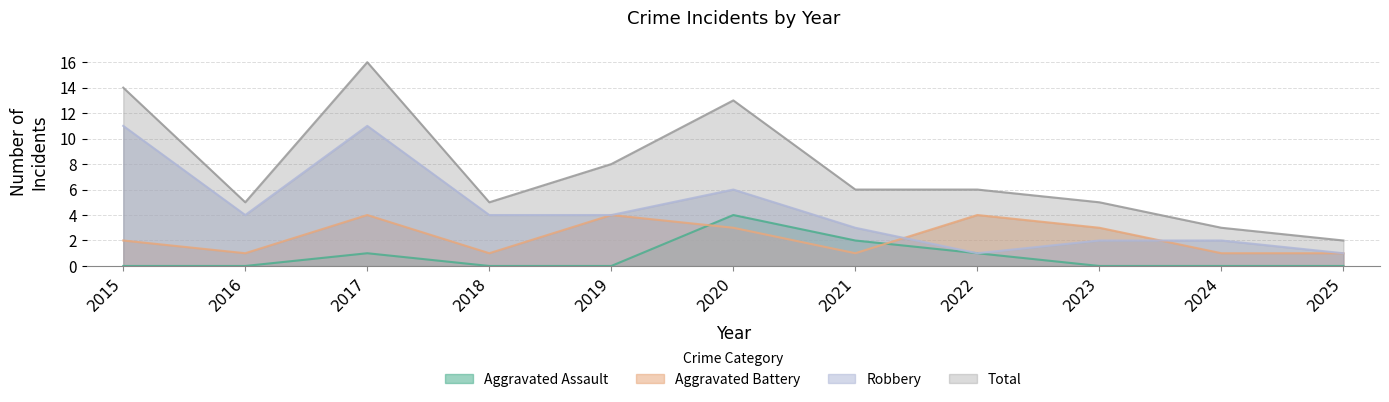

How many values in the Aggravated Assault series exceed 0?

4